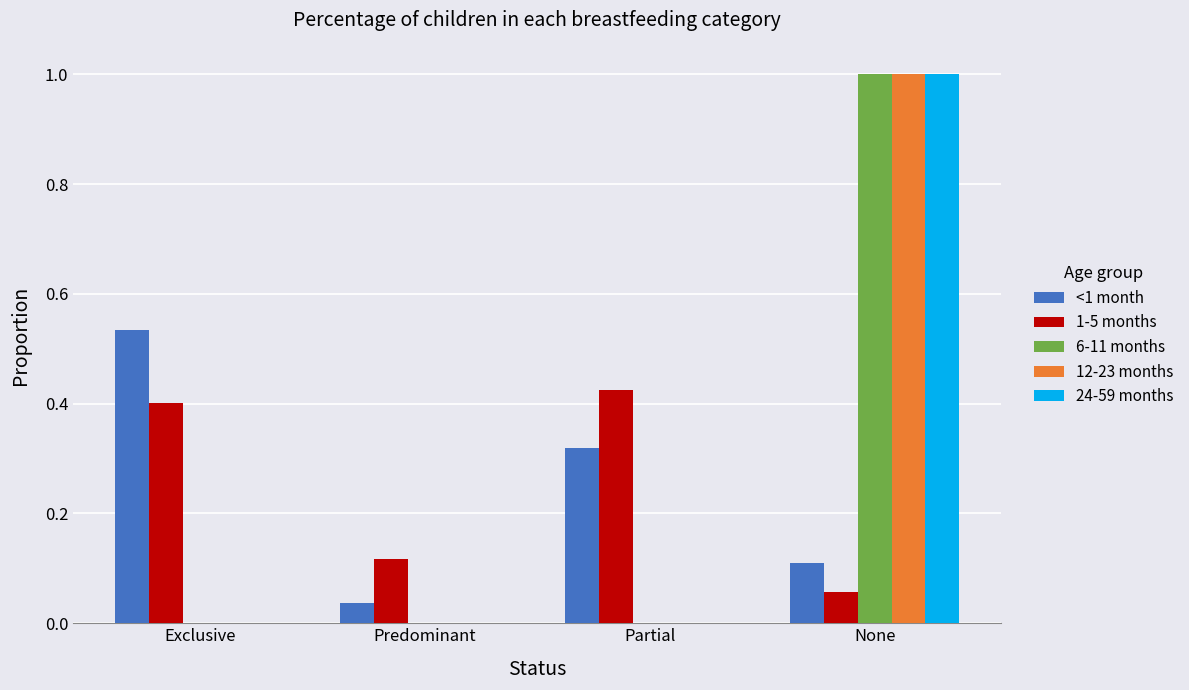

The 24-59 months series shows 1.0 at None. True or false?

True